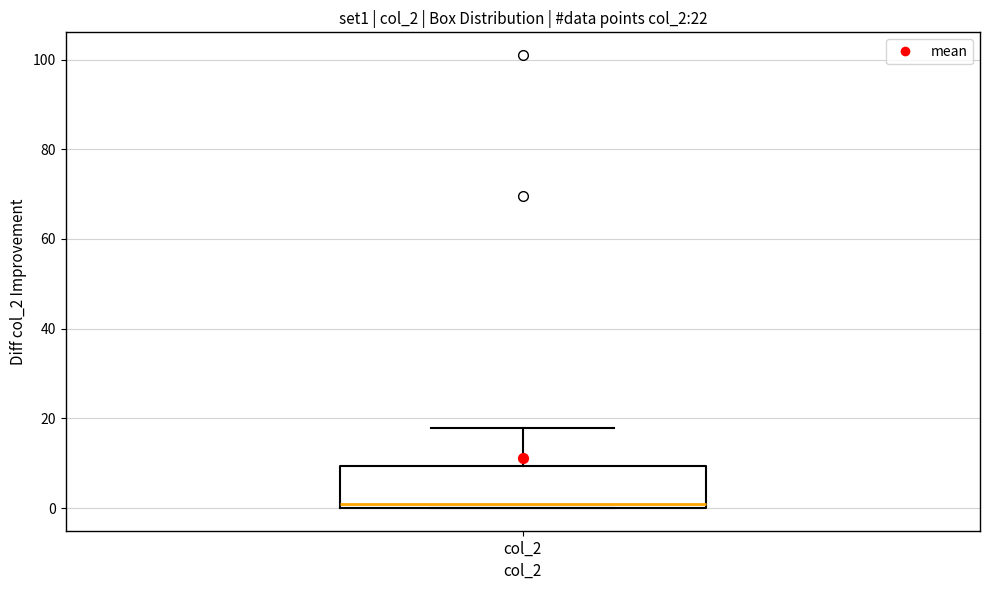

Transcribe this box plot: give where the median line is, the range the box spans, and where the two whiskers end, as read against the y-axis. The values are not printed on the chart, so give them approximately, as read against the axis.

median 0 (just above the box's lower edge), box 0 to 10, whiskers 0 to 18